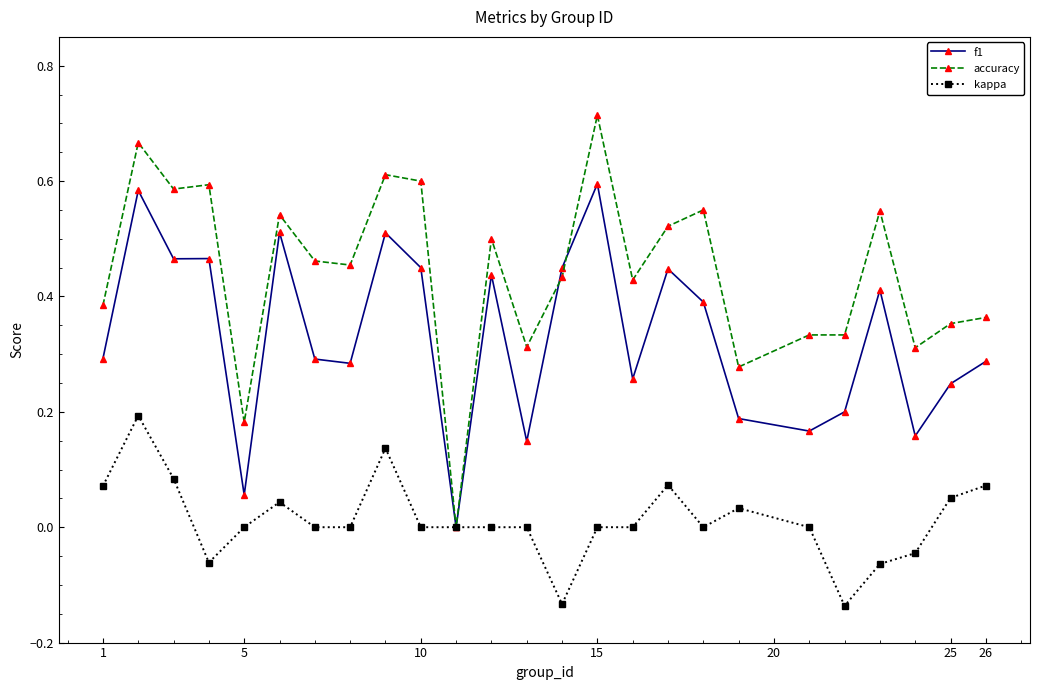

Which series has the largest range (max minus min)?

accuracy